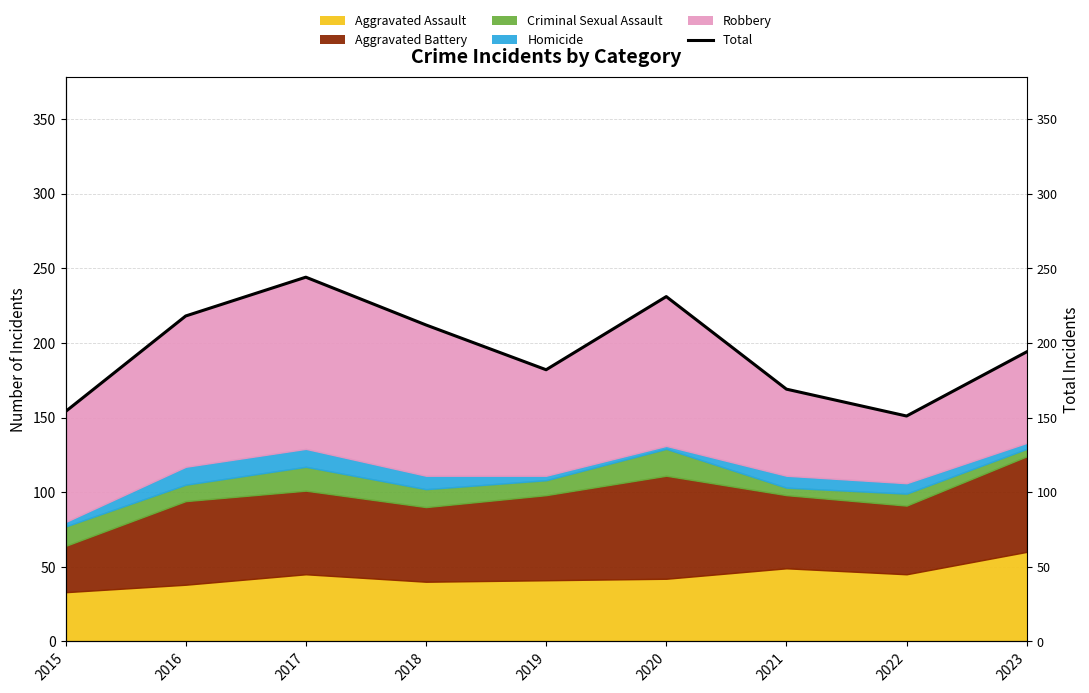

List the labels in order of value, smallest first.

2022, 2015, 2021, 2019, 2023, 2018, 2016, 2020, 2017